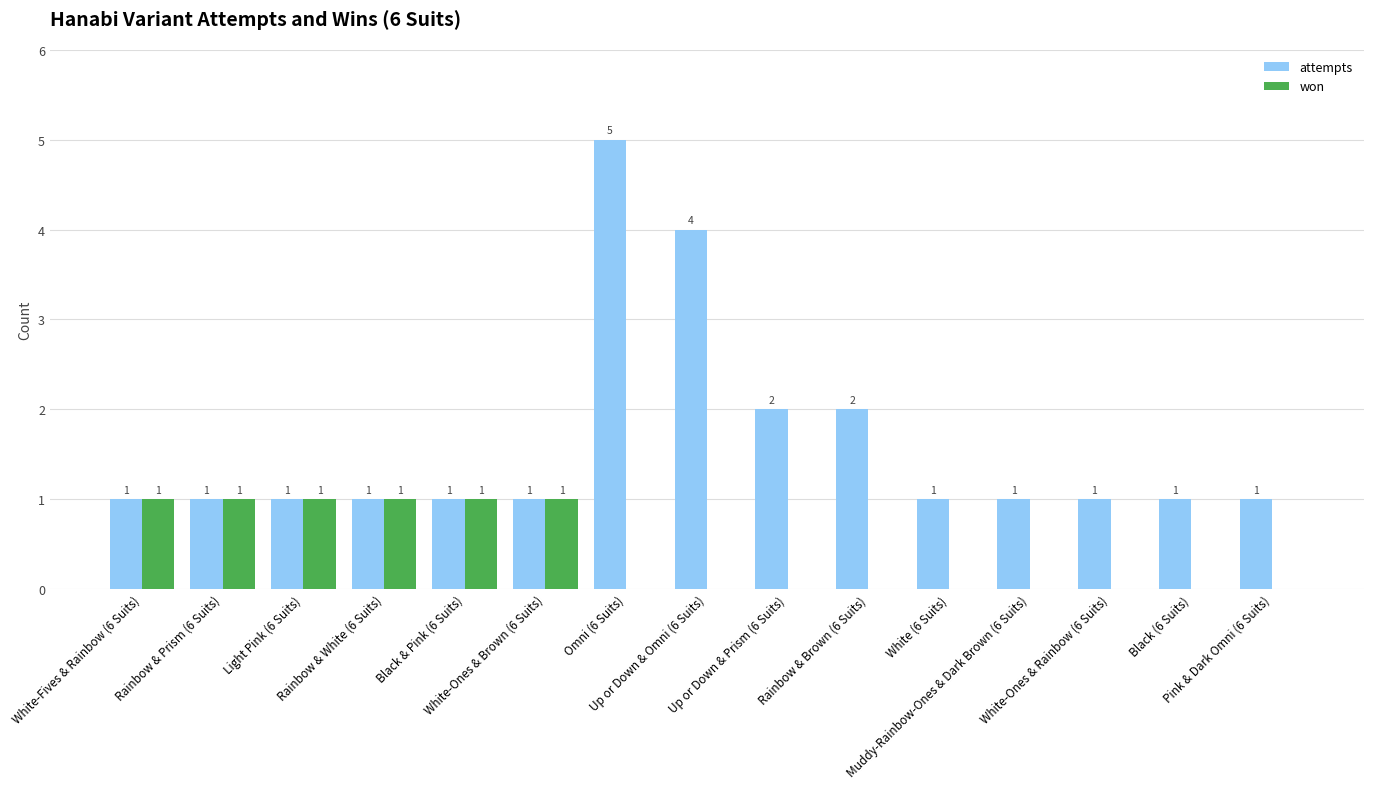

What is the average value of the attempts series?

2